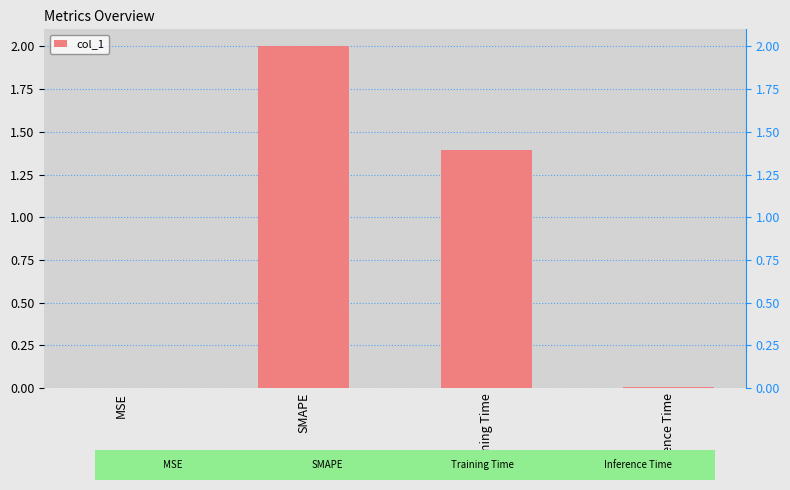

Is it true that the value at Training Time is 0.9?

False